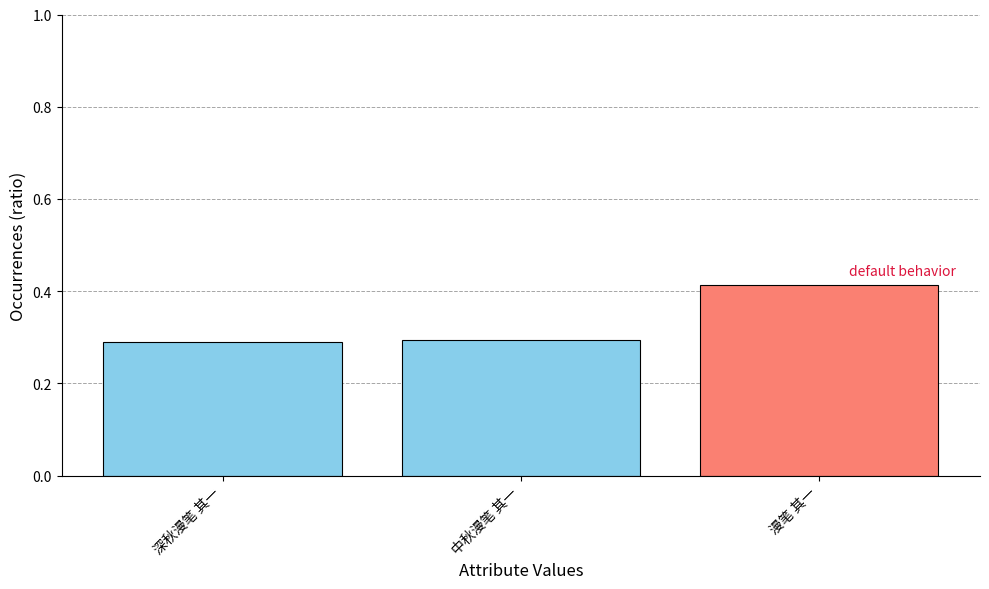

What is the smallest value displayed?

0.3